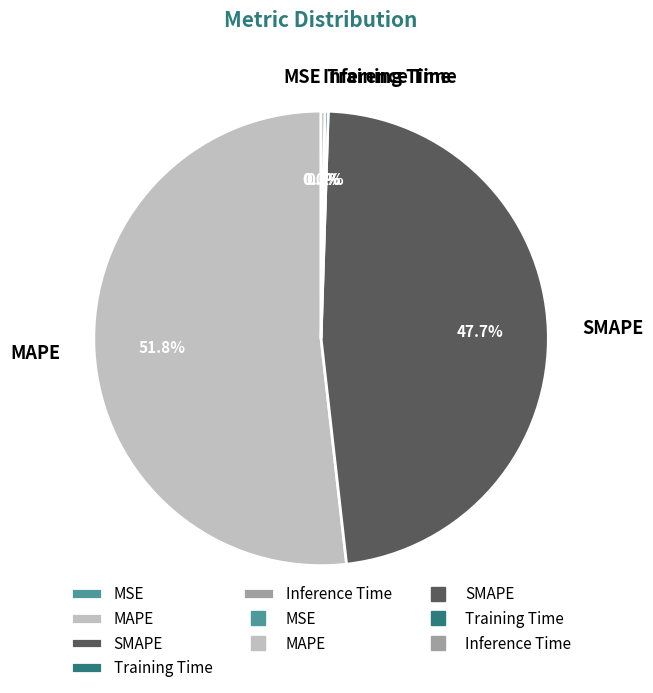

How much of the chart is everything except SMAPE?

52.3%